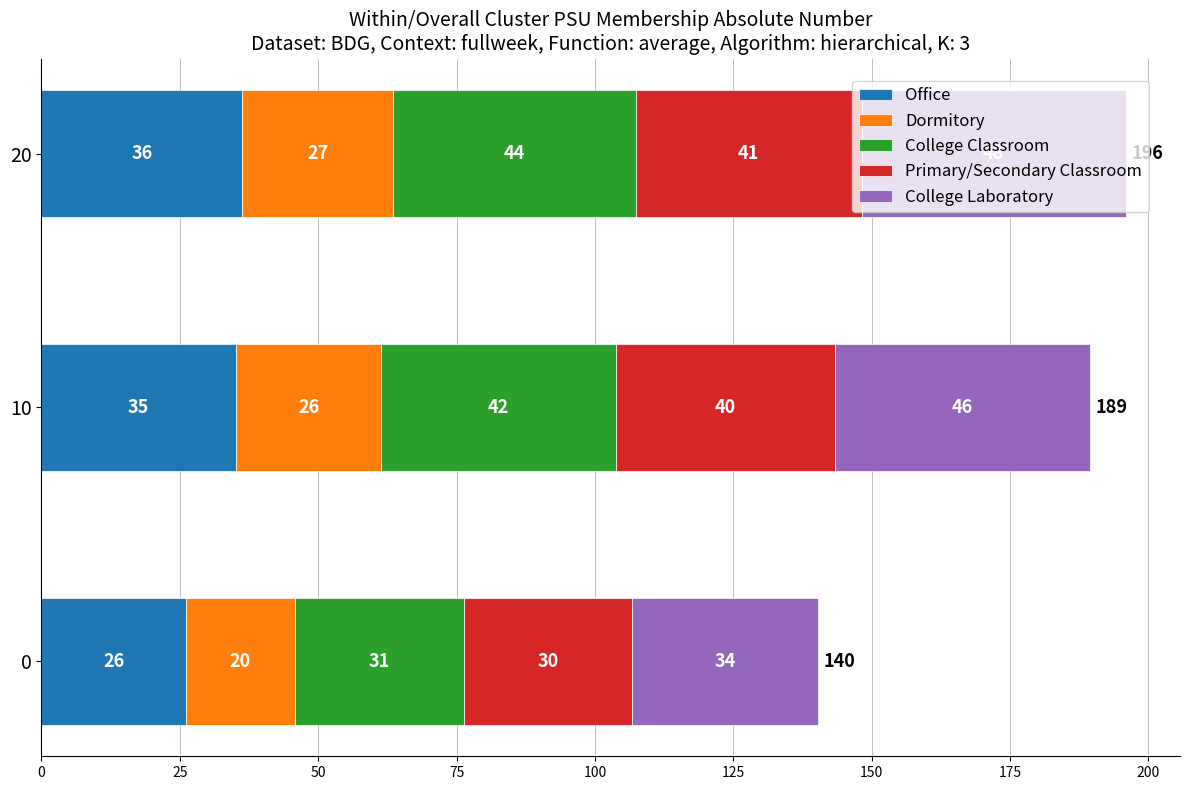

What are all the series names shown in the legend?

Office, Dormitory, College Classroom, Primary/Secondary Classroom, College Laboratory